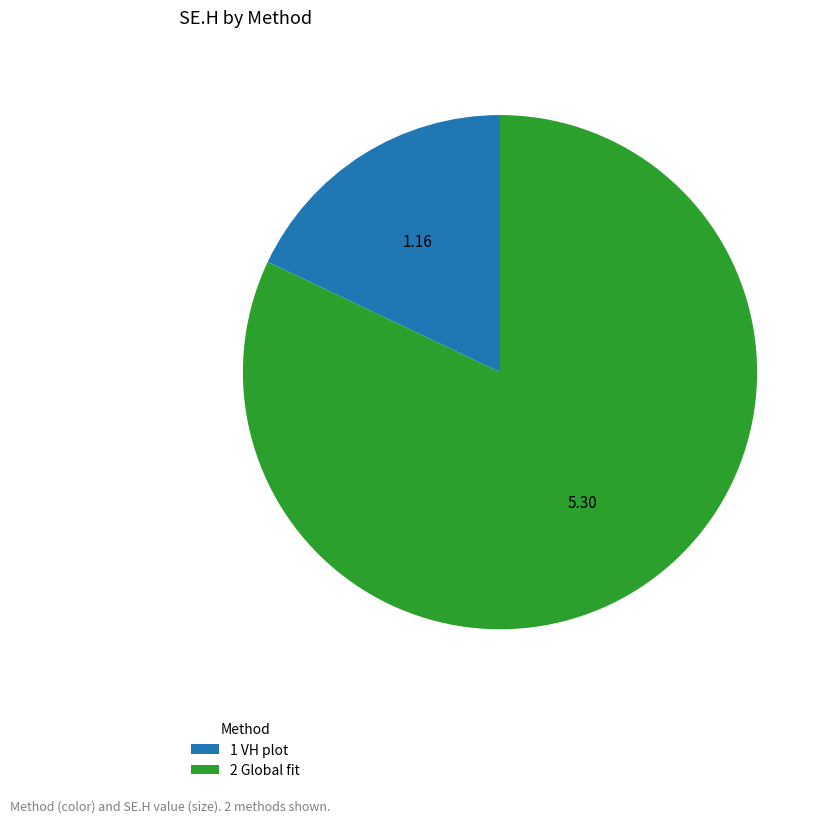

Does any single category account for the majority?

Yes